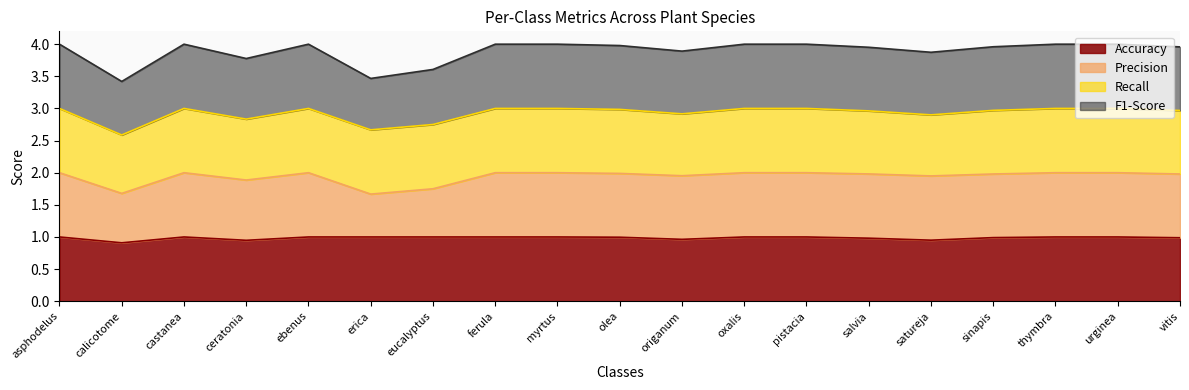

Does the chart have visible grid lines?

No